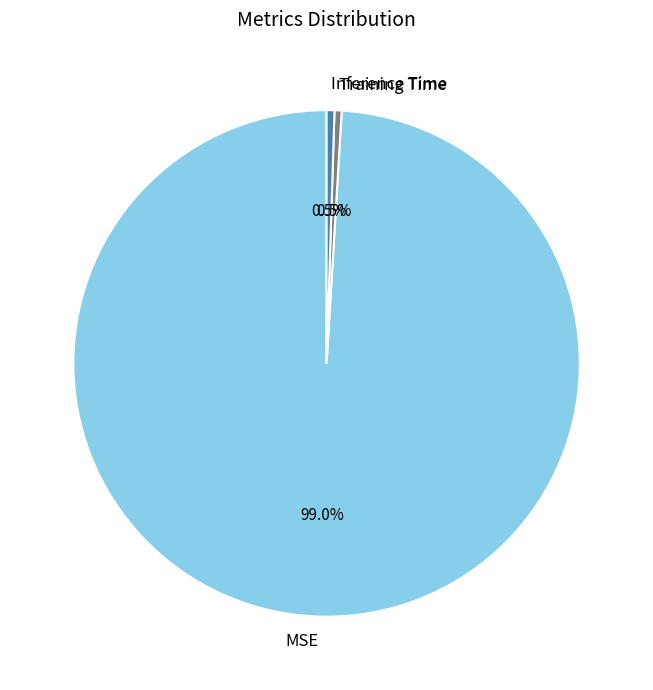

Count the number of slices in the pie.

3